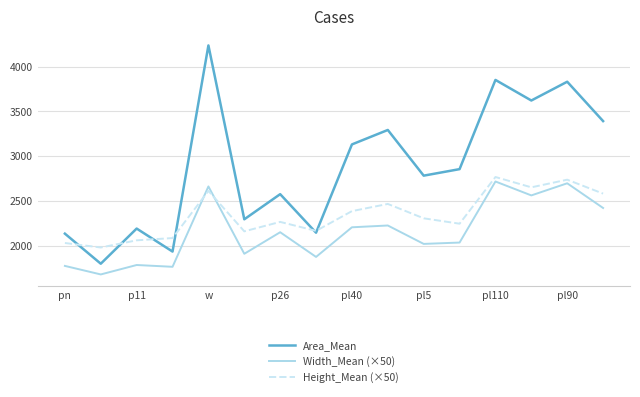

Which series ends up on top after the final intersection of Width_Mean (×50) and Height_Mean (×50)?

Height_Mean (×50)